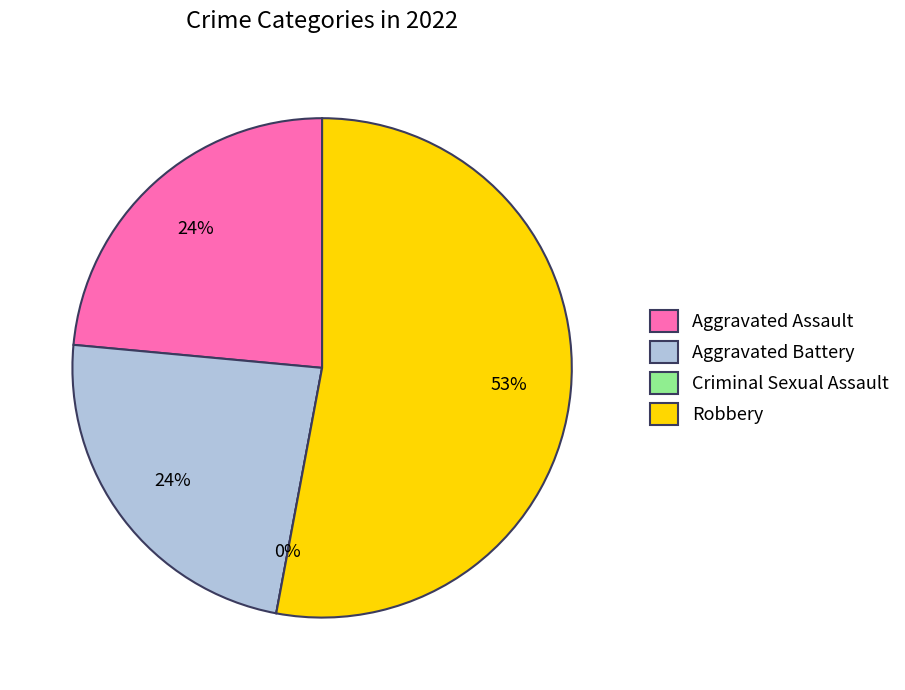

How many slices are in this pie chart?

4